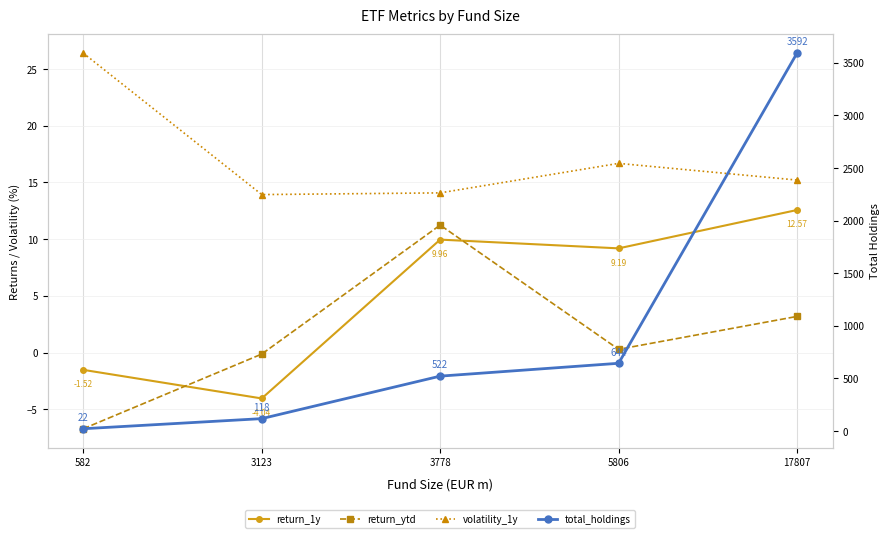

Which series has the largest range (max minus min)?

total_holdings